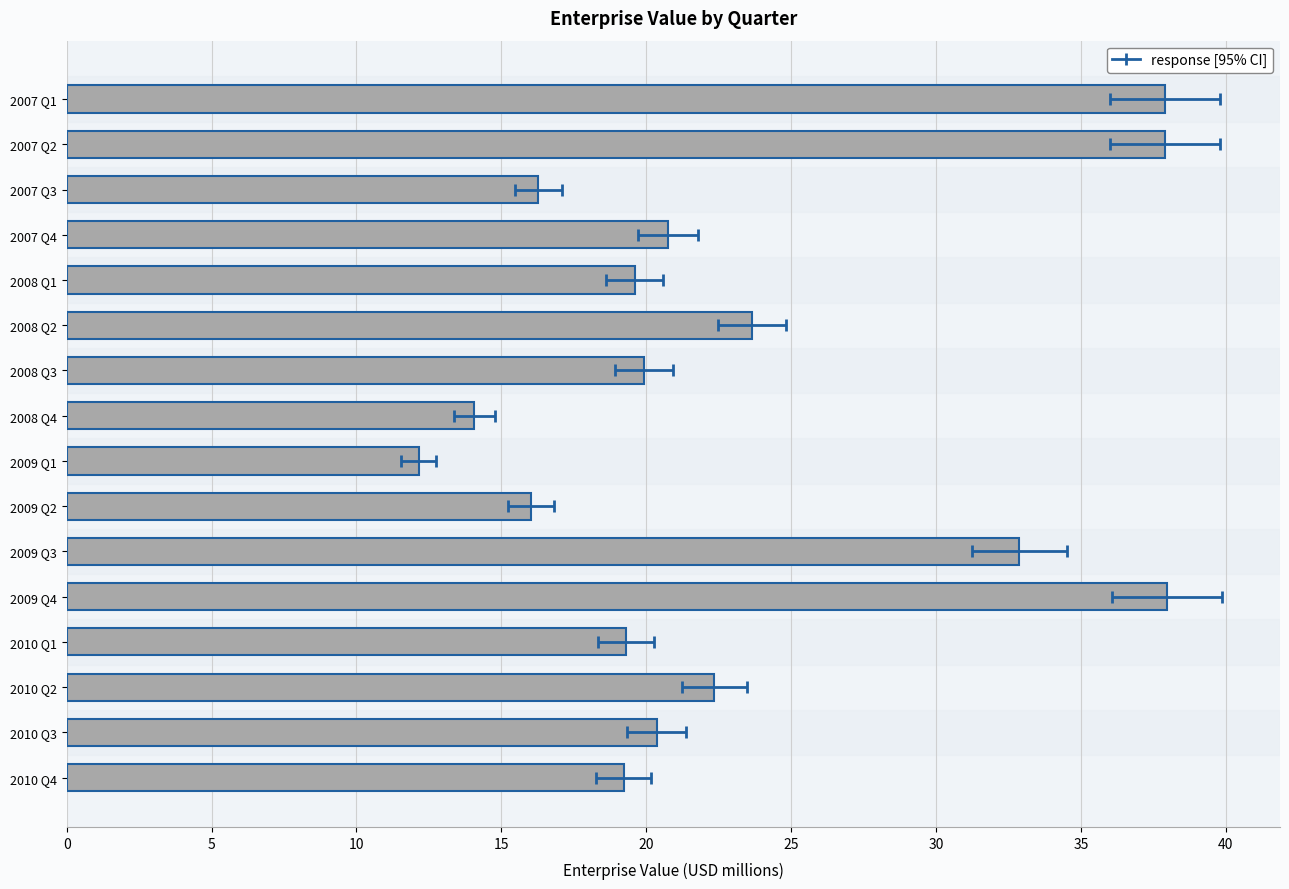

What is the change in value from 2008 Q1 to 2010 Q2?

+2.7